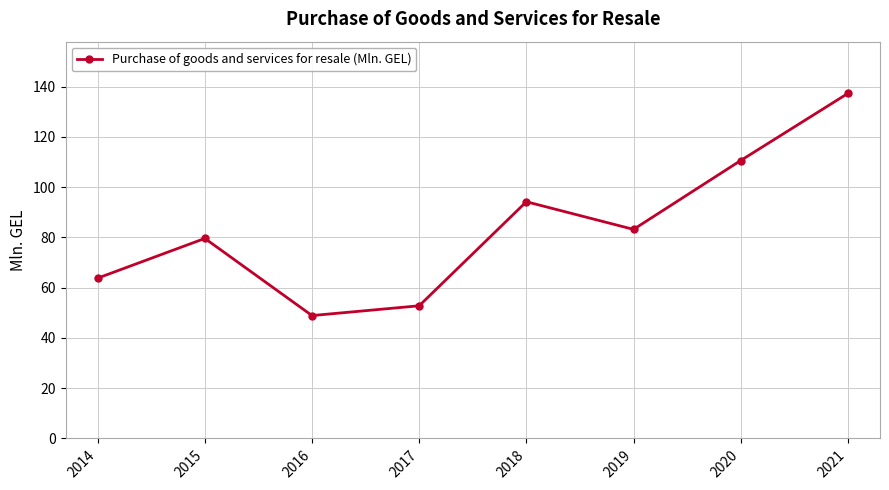

What is the average value?

83.8